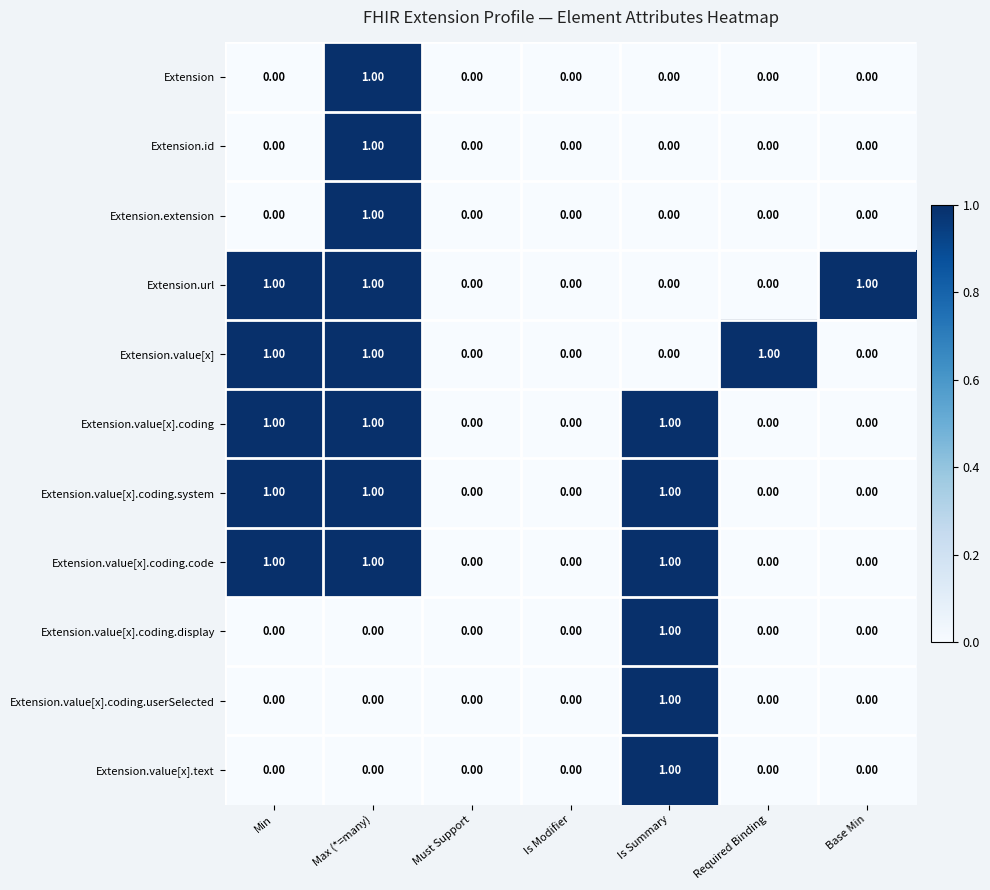

What is the sum of all Extension.value[x].coding.code values?

3